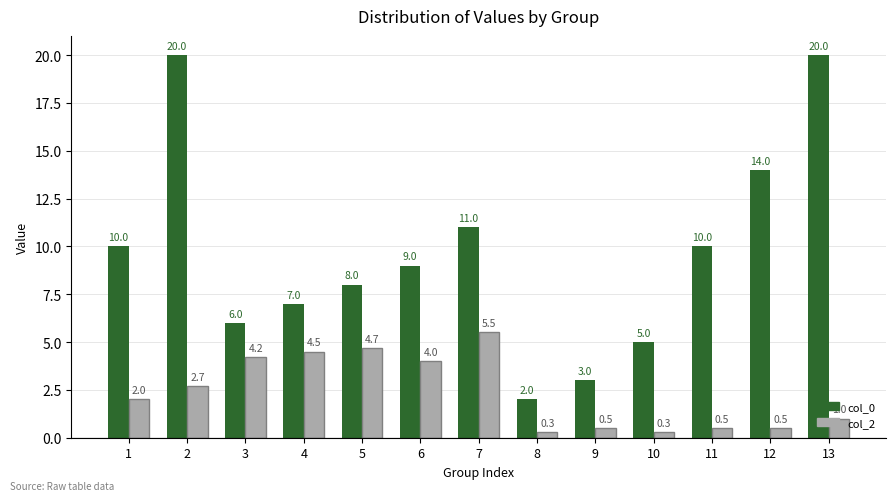

The value of col_2 at 7 is 1.4. True or false?

False